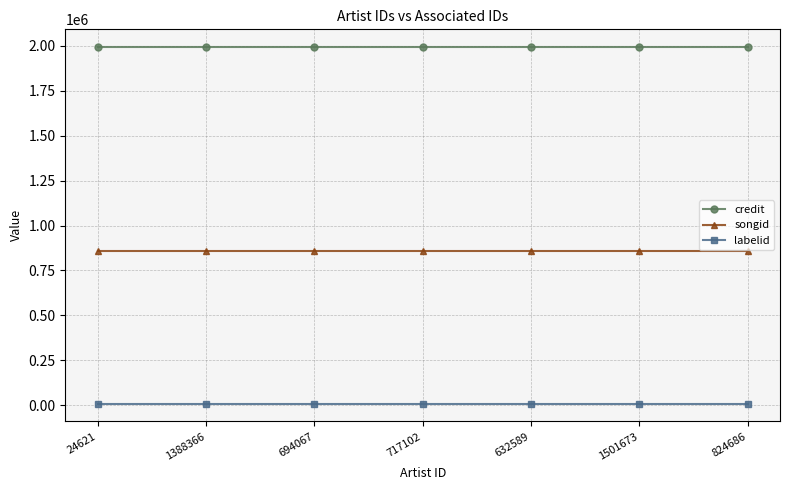

At how many categories does at least one series exceed 1143535?

7